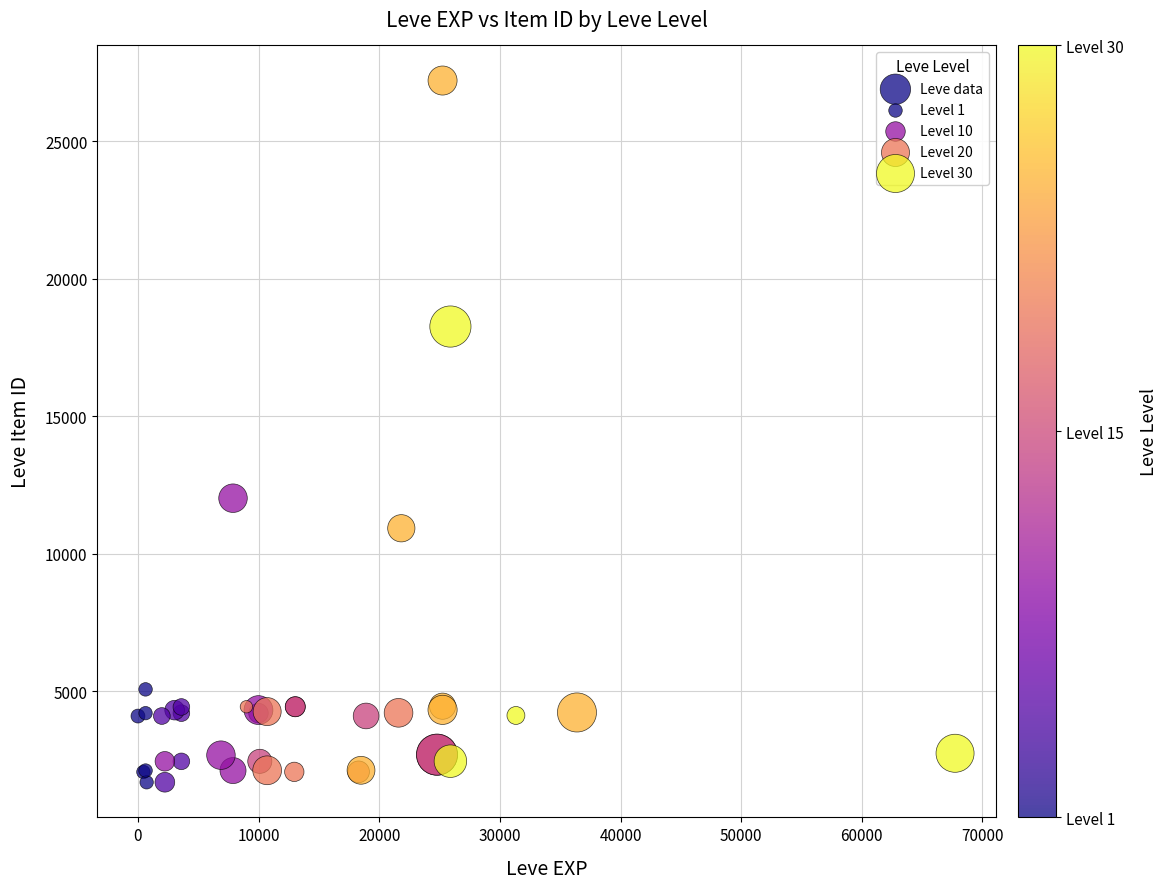

What Y value in the scatter plot is closest to 14448?

12018